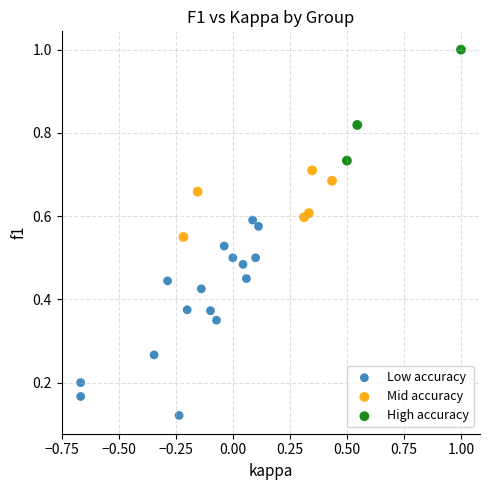

Which series contains the highest Y value?

High accuracy